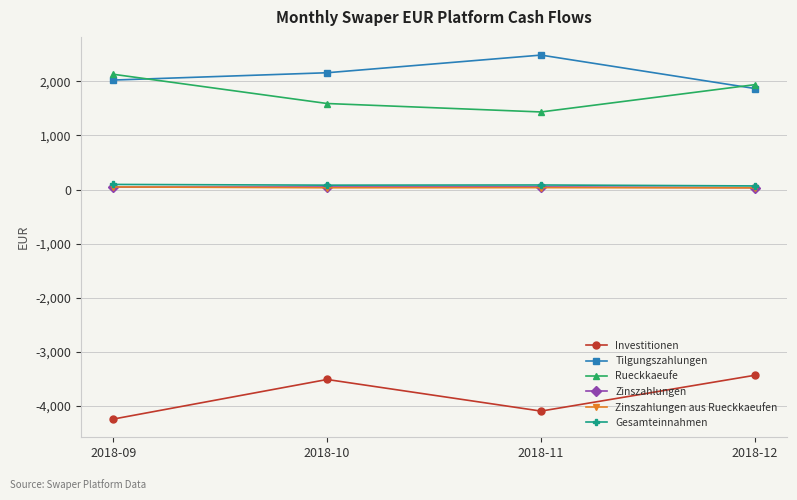

True or false: Gesamteinnahmen has a value of 84.8 at 2018-11.

True